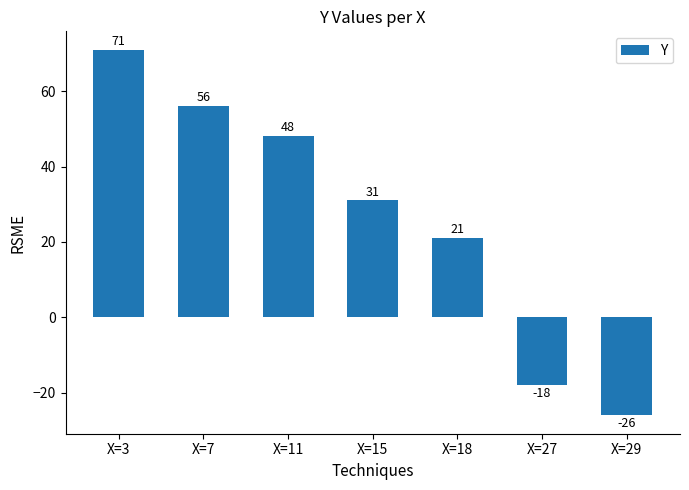

True or false: the data shows 43 at X=3.

False